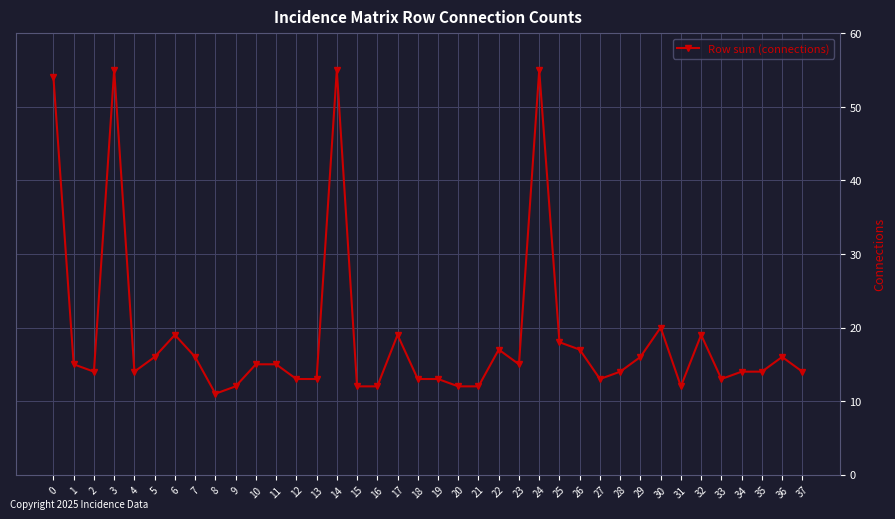

Between 12 and 6, which is larger?

6